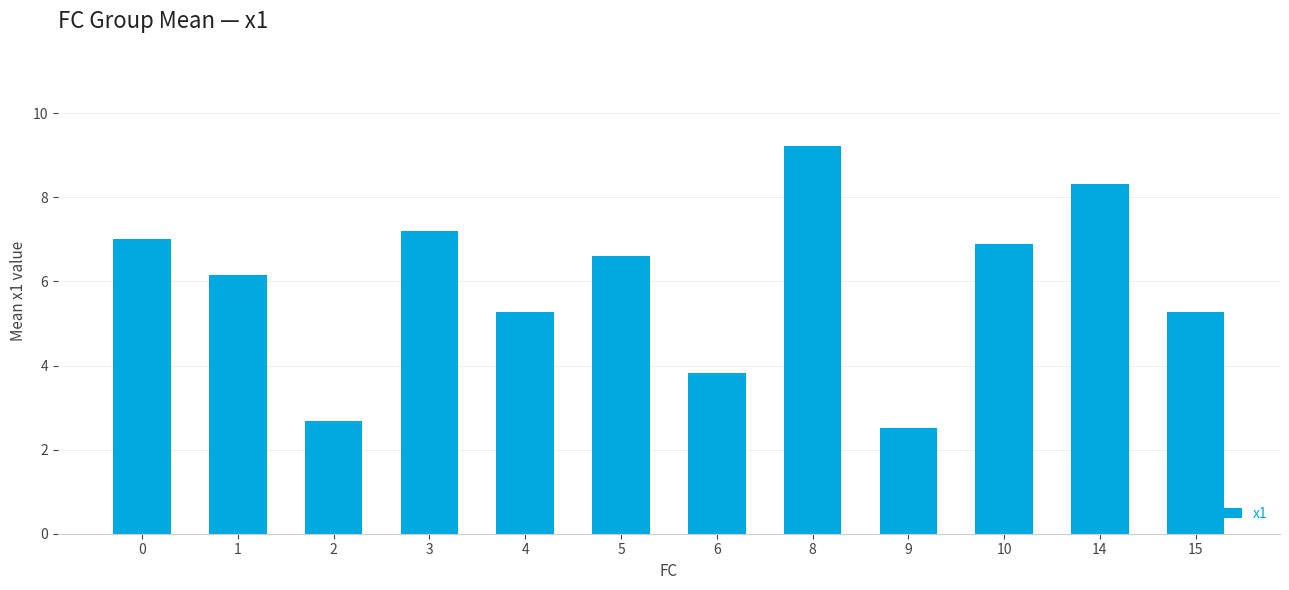

Reading left to right, transcribe all the data shown in this chart.

0=7.0	1=6.2	2=2.7	3=7.2	4=5.3	5=6.6	6=3.8	8=9.2	9=2.5	10=6.9	14=8.3	15=5.3